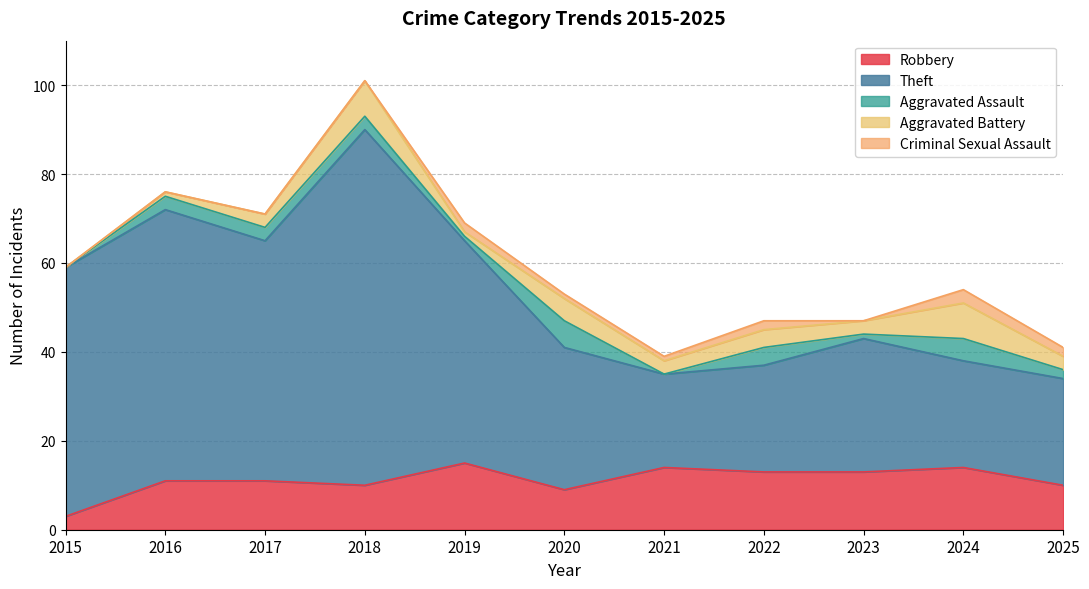

What is the total value across all series at 2025?

41